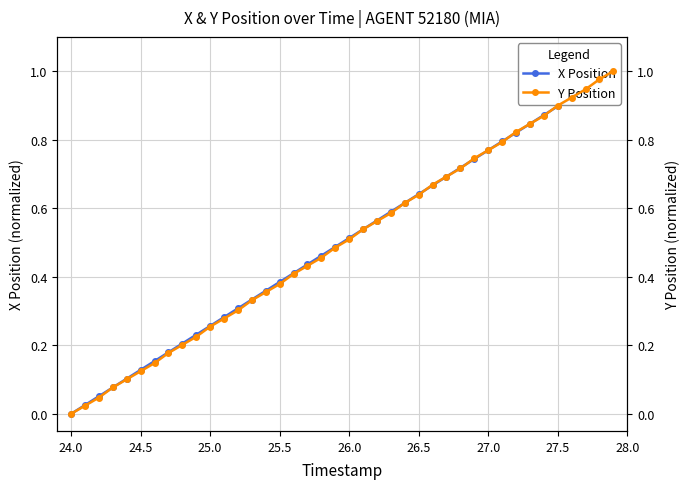

True or false: Y Position has a value of 0.3 at 18.

False